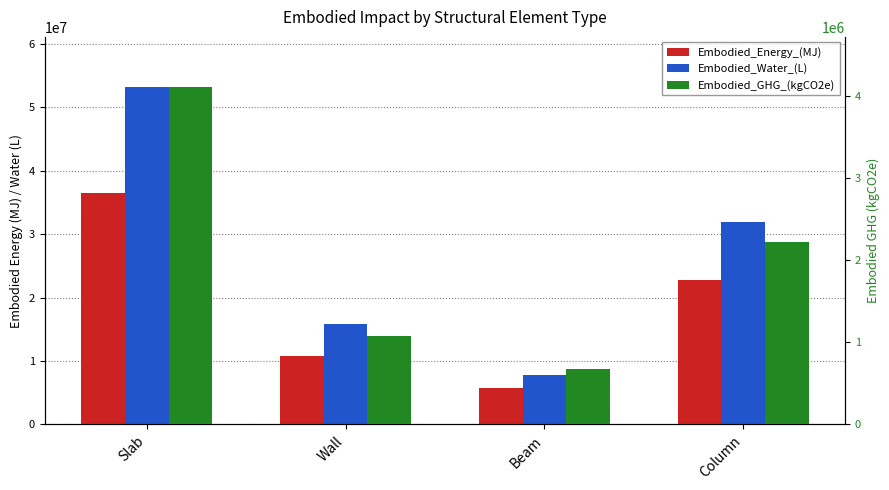

Reading right to left, what are all the values shown in this chart?

Embodied_Energy_(MJ): Column=22697198.6	Beam=5784589.2	Wall=10802821.1	Slab=36527389.1
Embodied_Water_(L): Column=31991299.5	Beam=7775576.9	Wall=15878394.9	Slab=53147994.0
Embodied_GHG_(kgCO2e): Column=2219638.2	Beam=674676.5	Wall=1073490.2	Slab=4108714.9